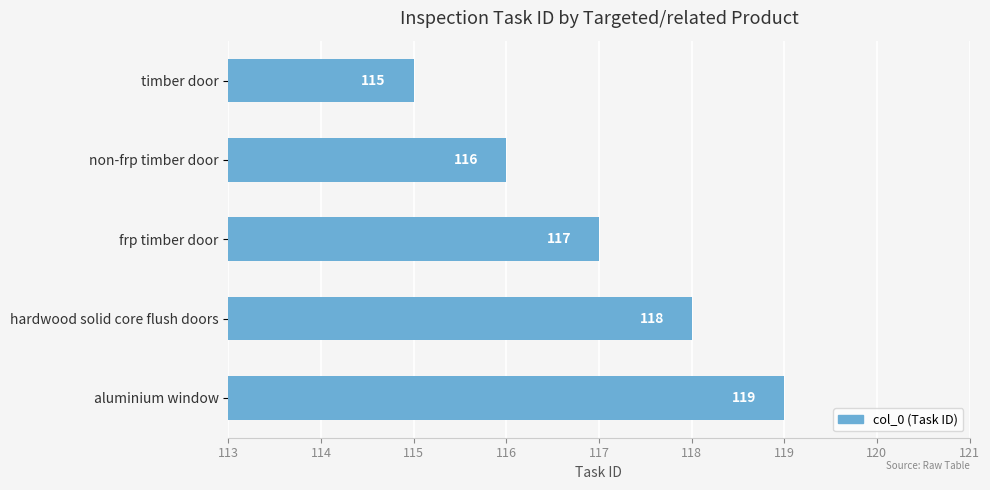

Are the bars horizontal?

Yes